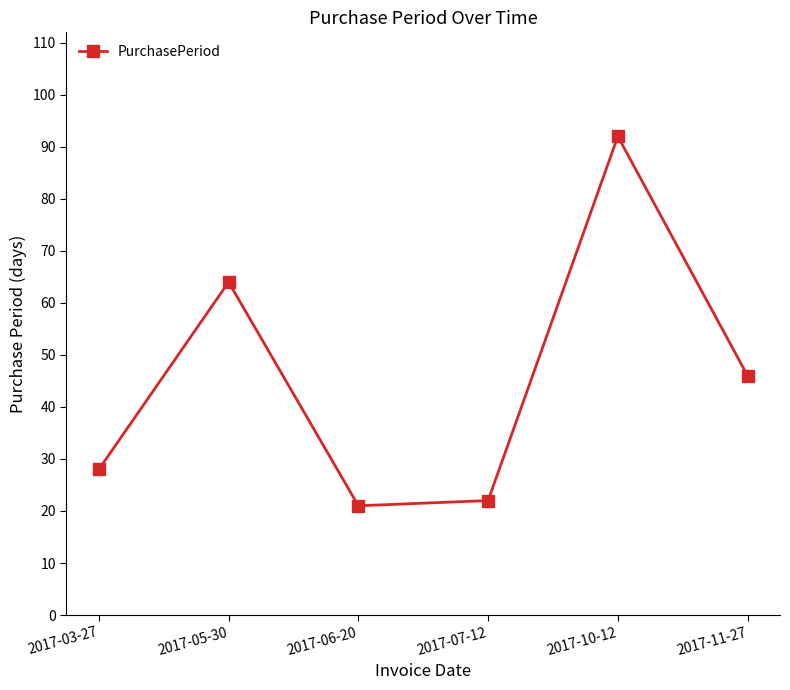

Reading right to left, list all the values displayed in this chart.

46	92	22	21	64	28